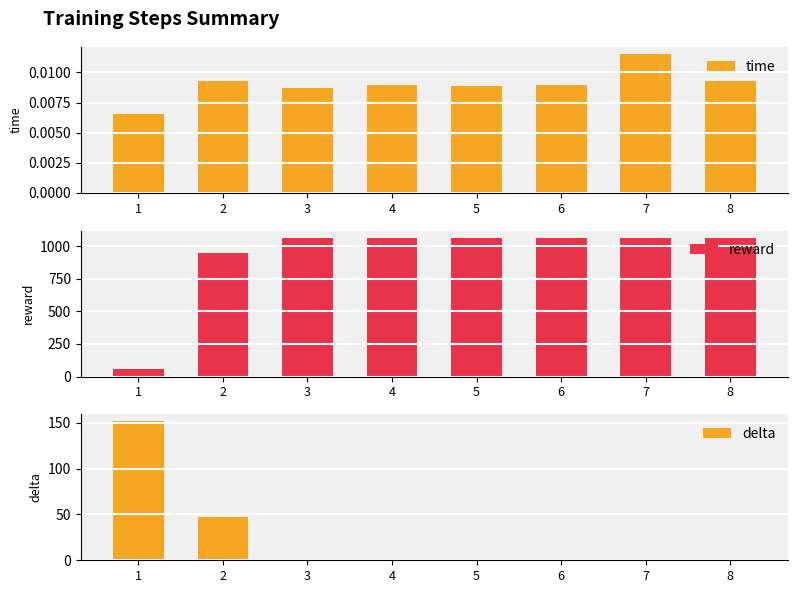

How many data points does each series have?

8